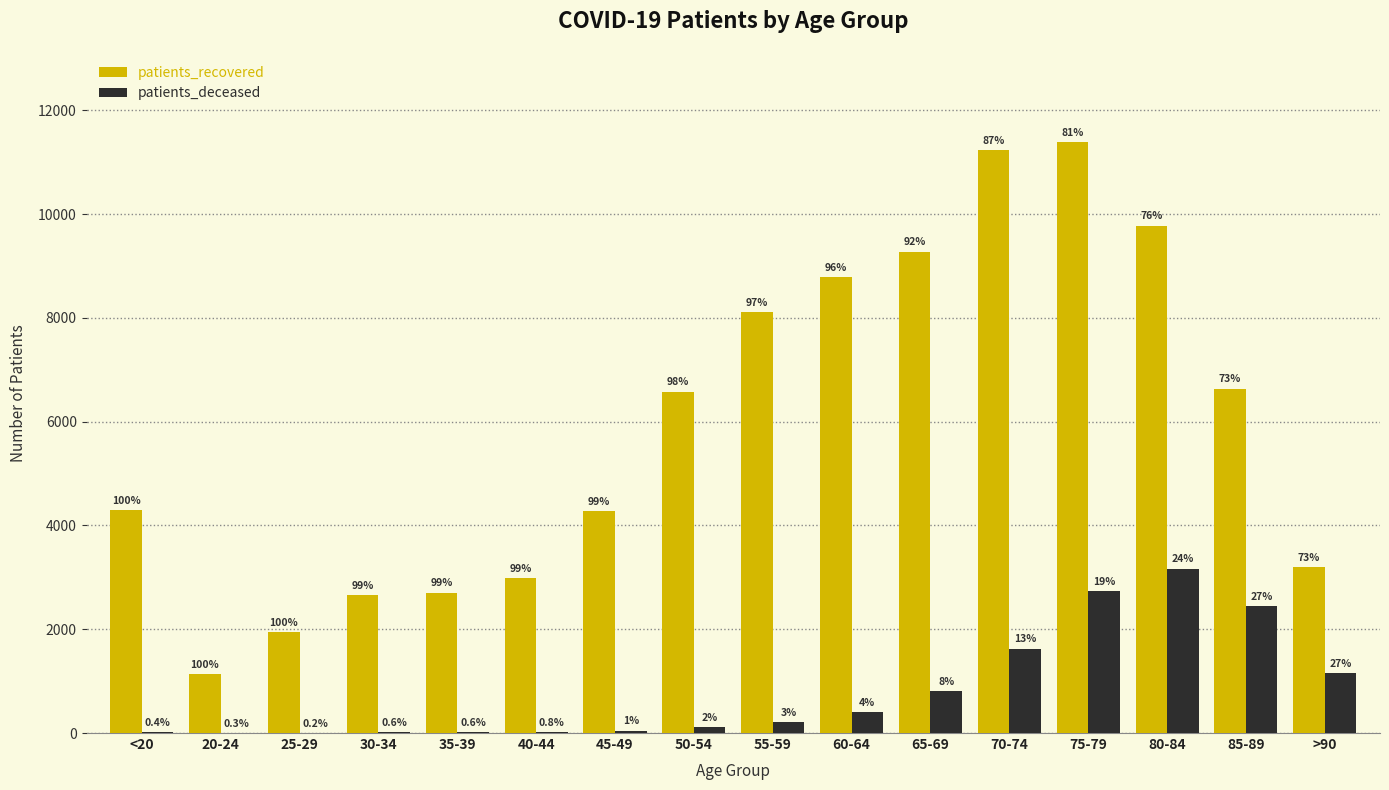

At how many categories does at least one series exceed 10129?

2